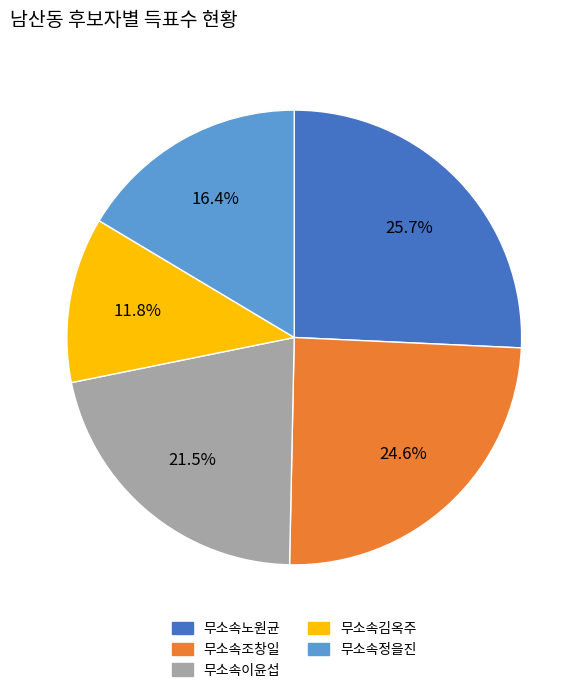

Count the number of slices in the pie.

5